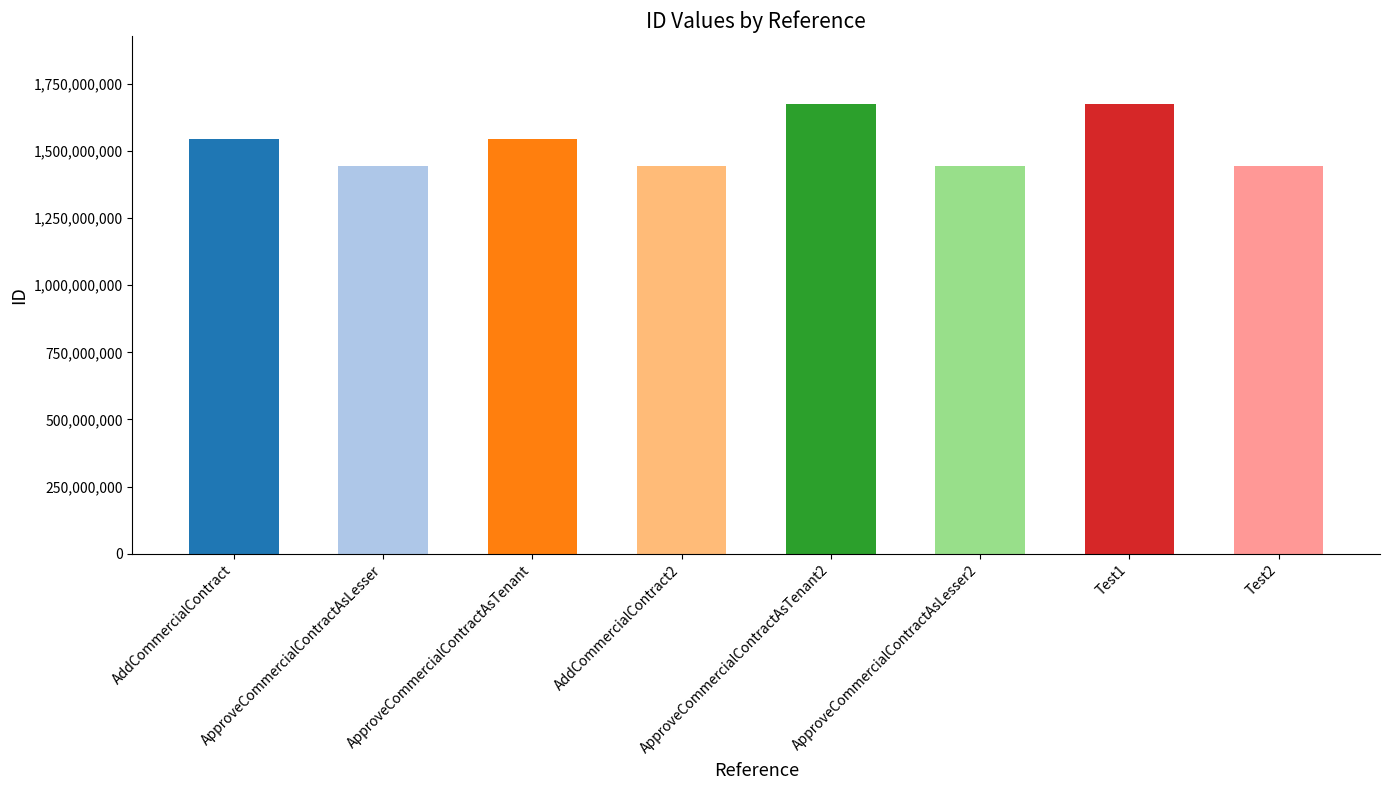

What is the minimum value shown in the chart?

1444444555